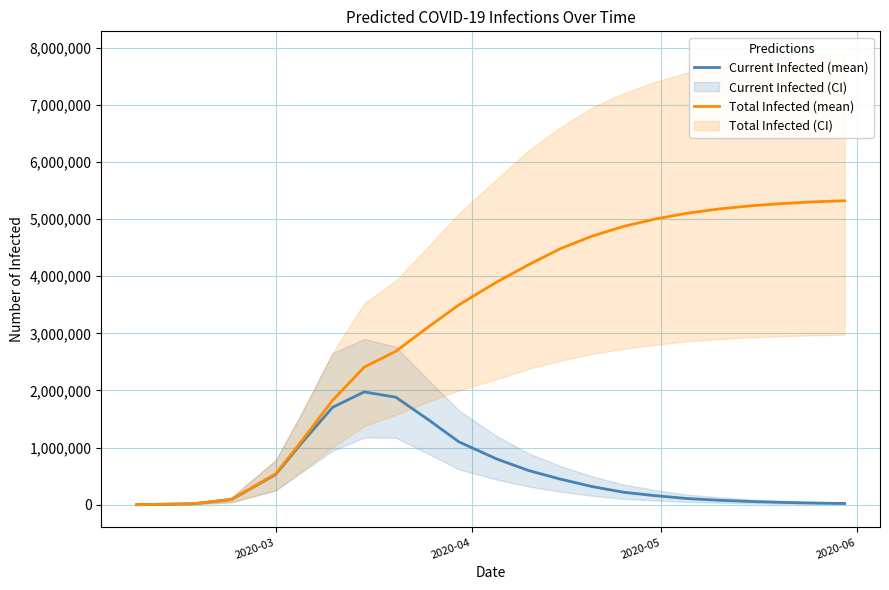

What is the value of the Current Infected (mean) point at the 21st from the left?

31000